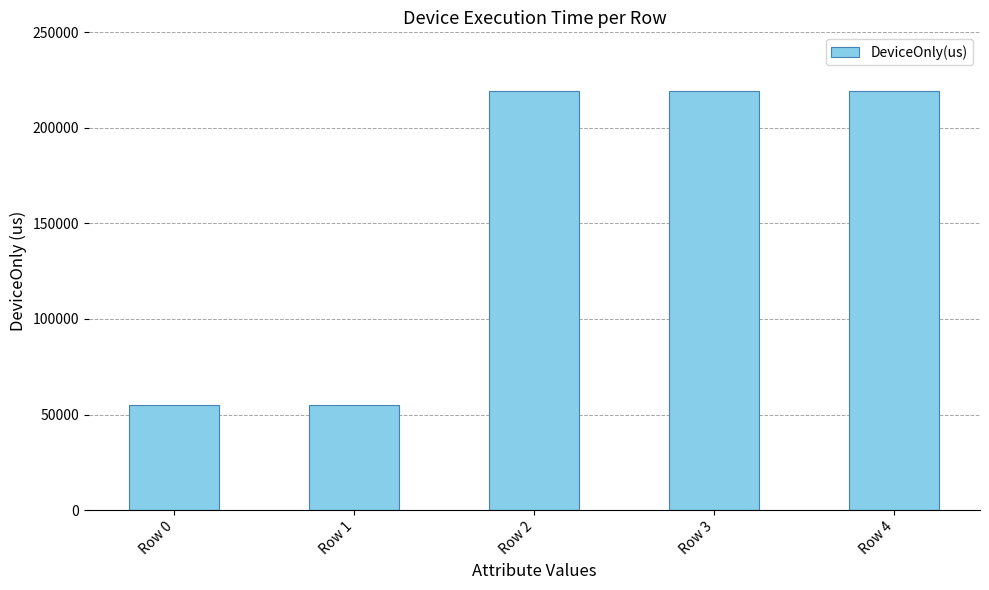

What is the difference between the second highest and second lowest values?

164553.2